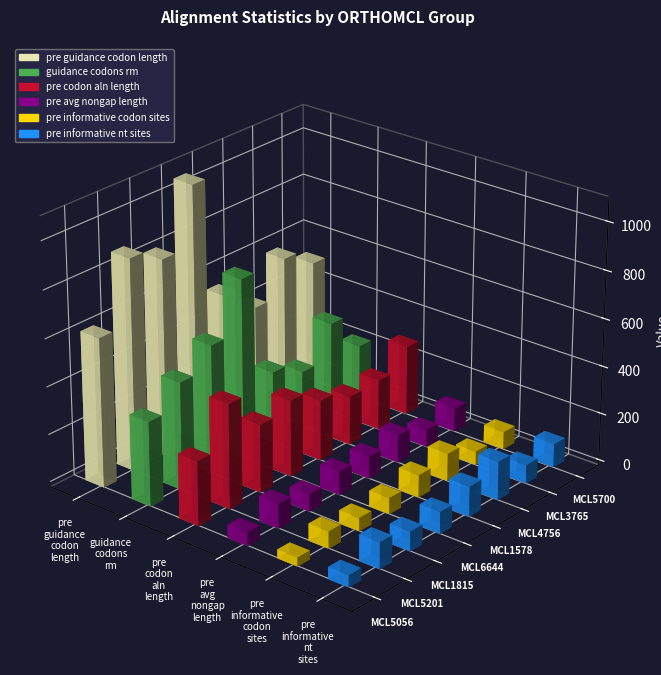

List the labels in order of pre avg nongap length value, largest first.

ORTHOMCL4756, ORTHOMCL5201, ORTHOMCL6644, ORTHOMCL5700, ORTHOMCL1578, ORTHOMCL1815, ORTHOMCL3765, ORTHOMCL5056